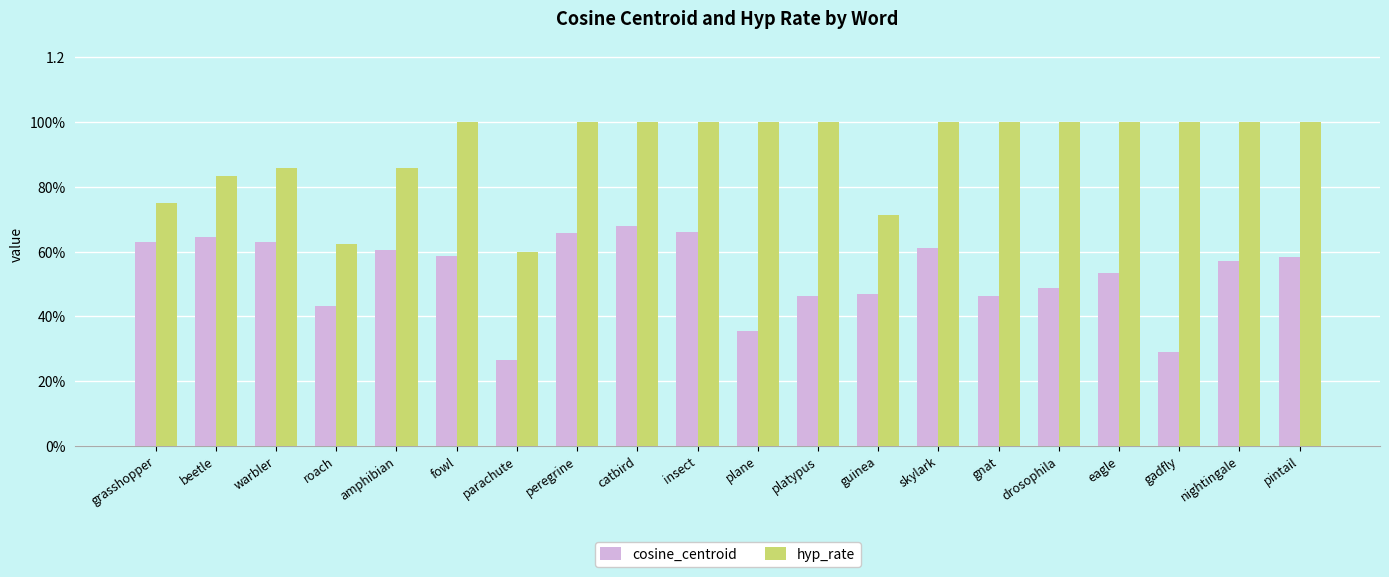

Are the bars grouped side by side (vs. stacked)?

Yes